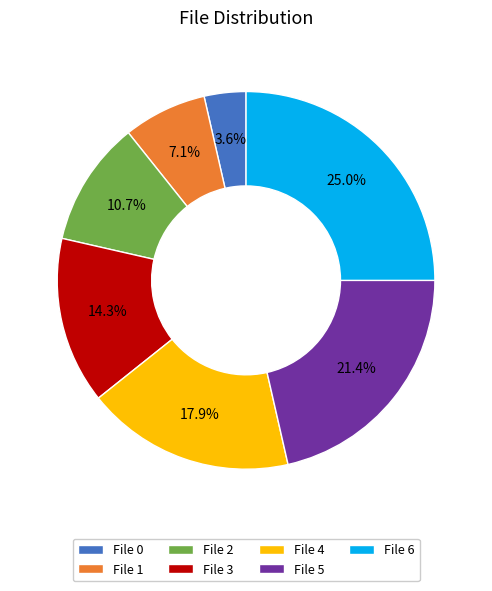

Count the number of slices in the pie.

7